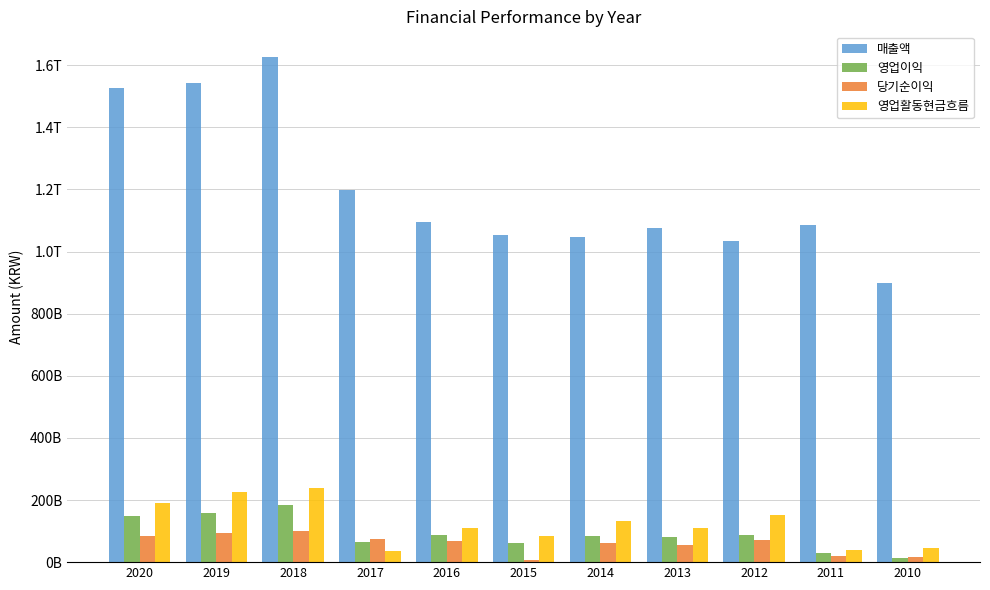

The value of 영업이익 at 2011 is 28458525794. True or false?

True